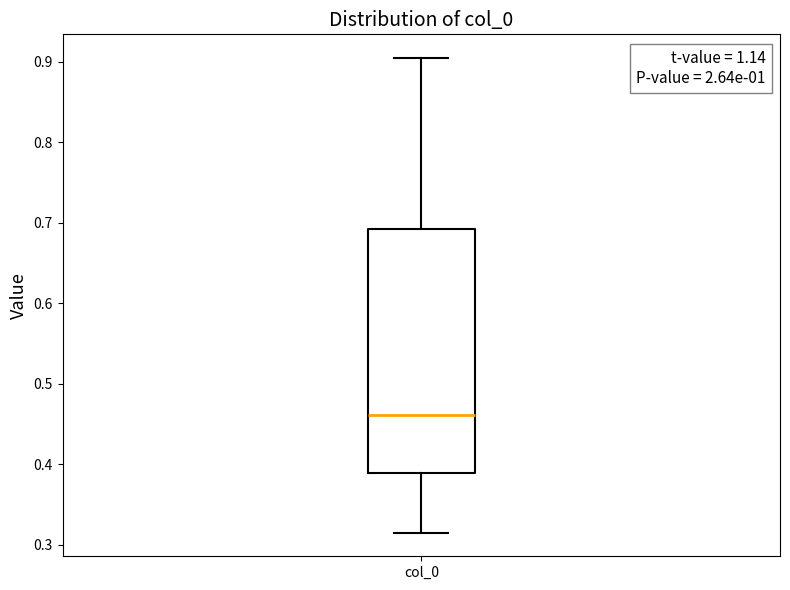

Where is the upper edge of the box for col_0 on the y-axis? The values are not printed on the chart, so give them approximately, as read against the axis.

0.69